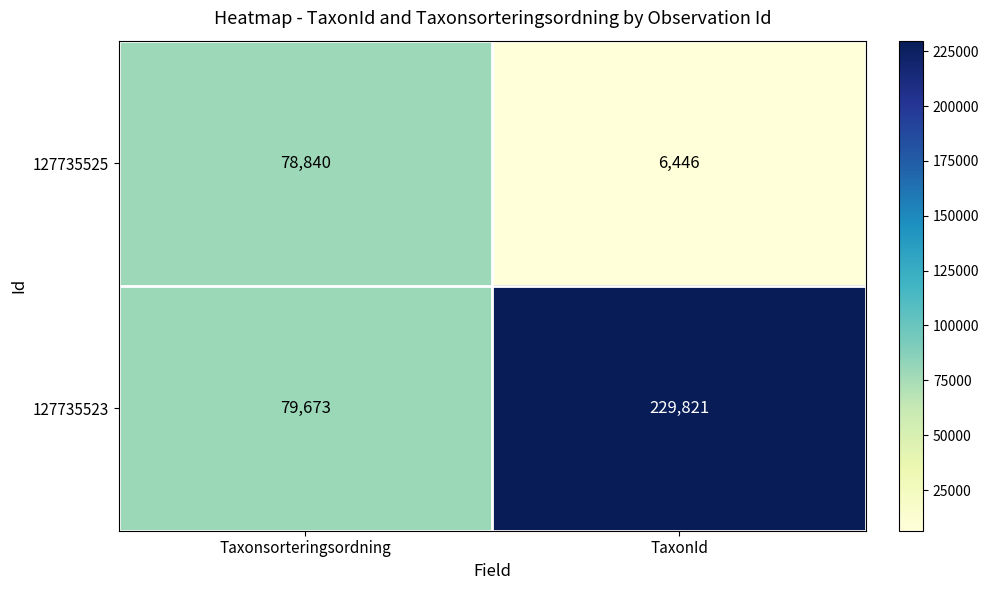

What is the sum of all 127735523 values?

309494